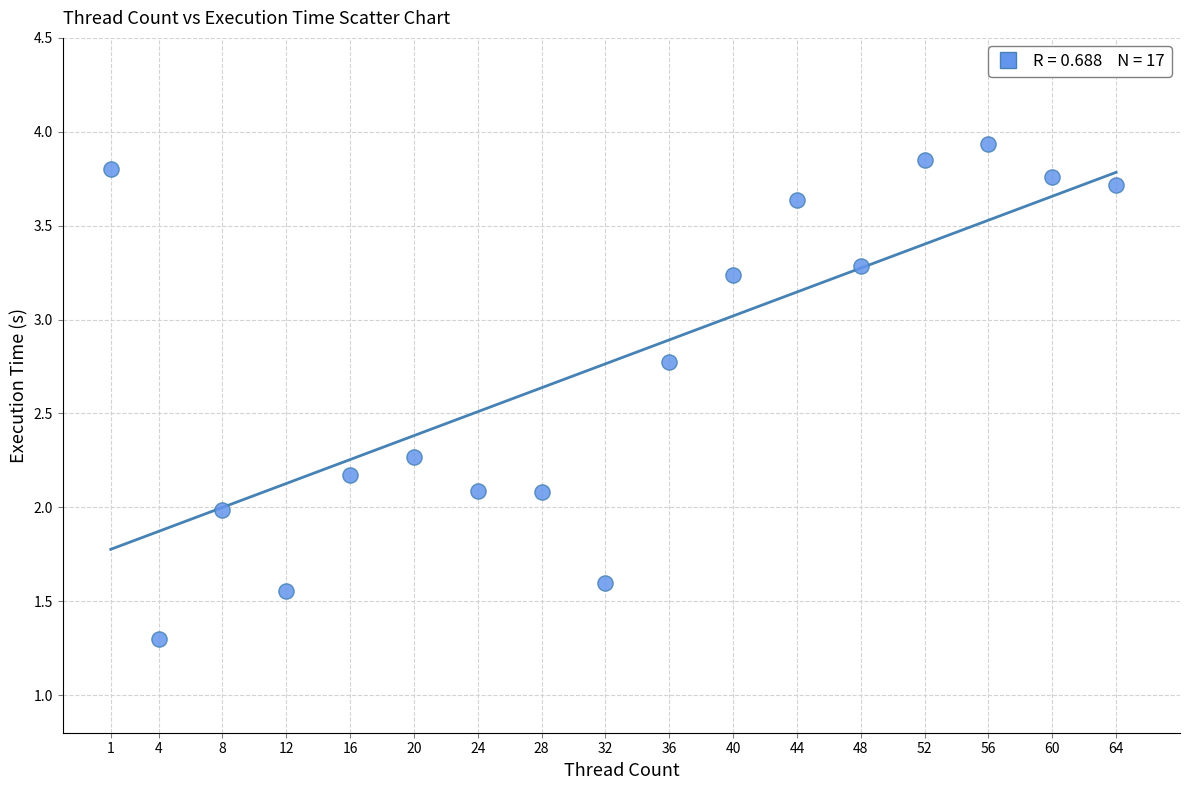

What is the range of X values (max minus min)?

63.0